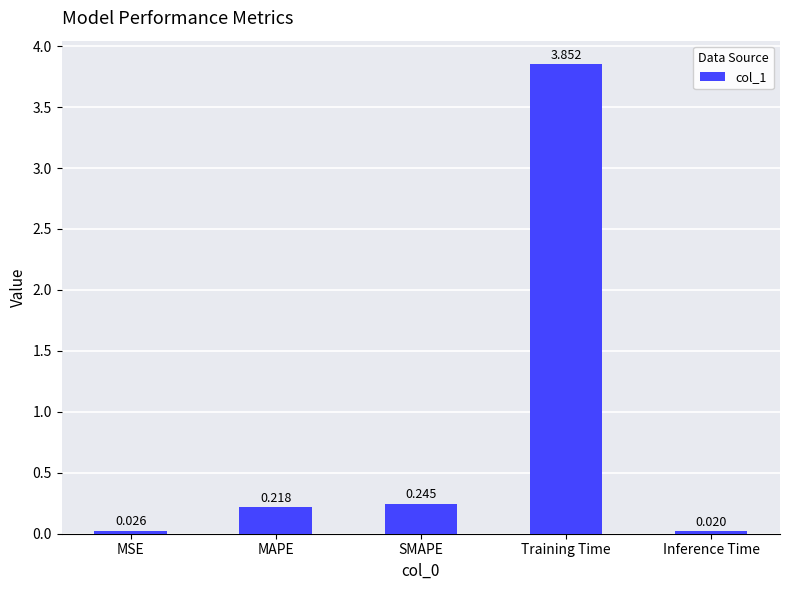

Which category has the lowest value across all series?

Inference Time